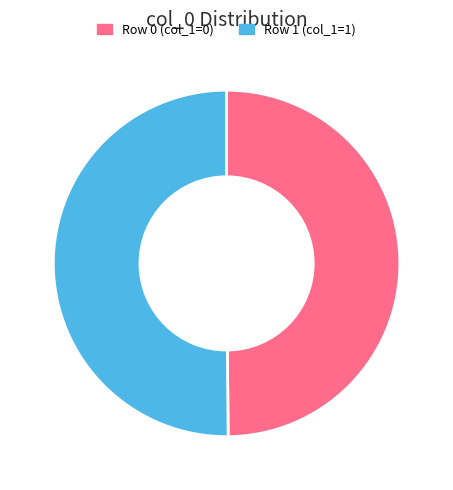

What is the ratio of the value at Row 0 (col_1=0) to the value at Row 1 (col_1=1)?

1.0